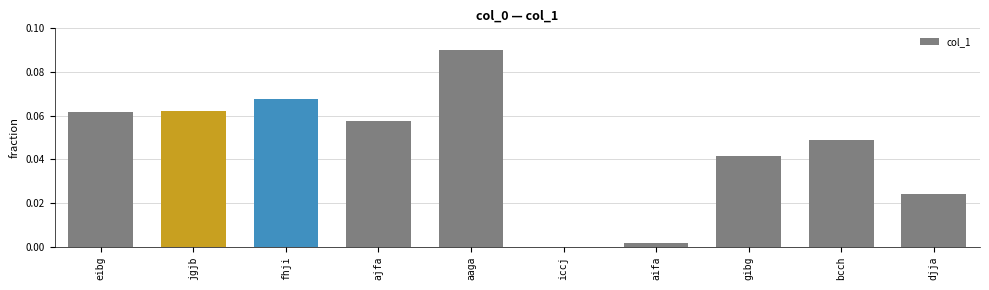

Which label corresponds to the largest value in the chart?

aaga